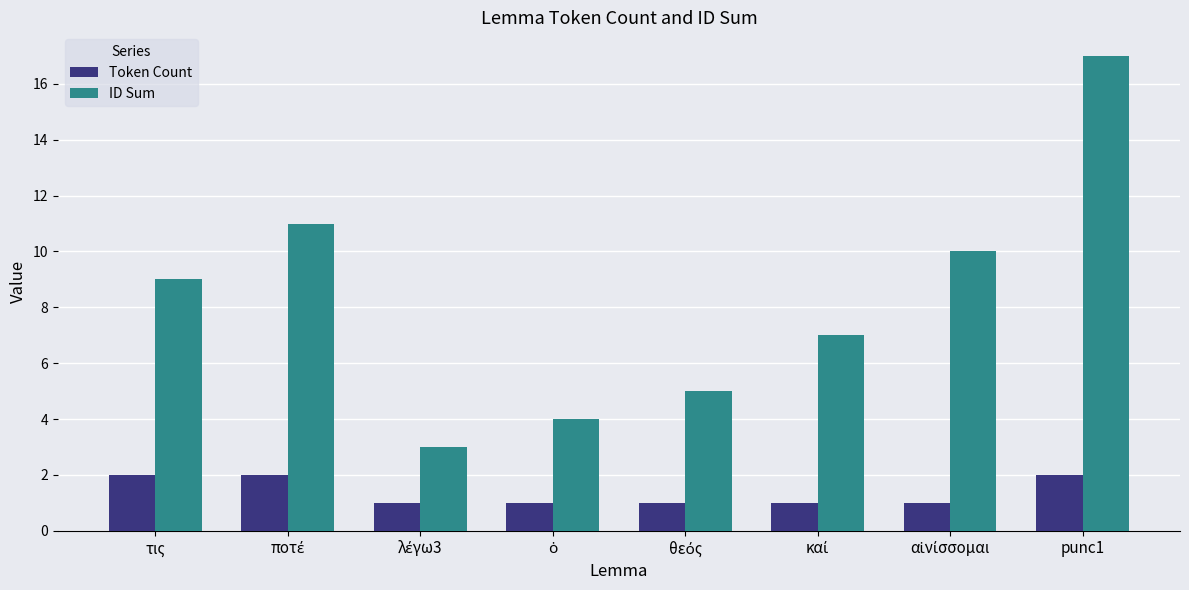

The value of ID Sum at punc1 is 17. True or false?

True